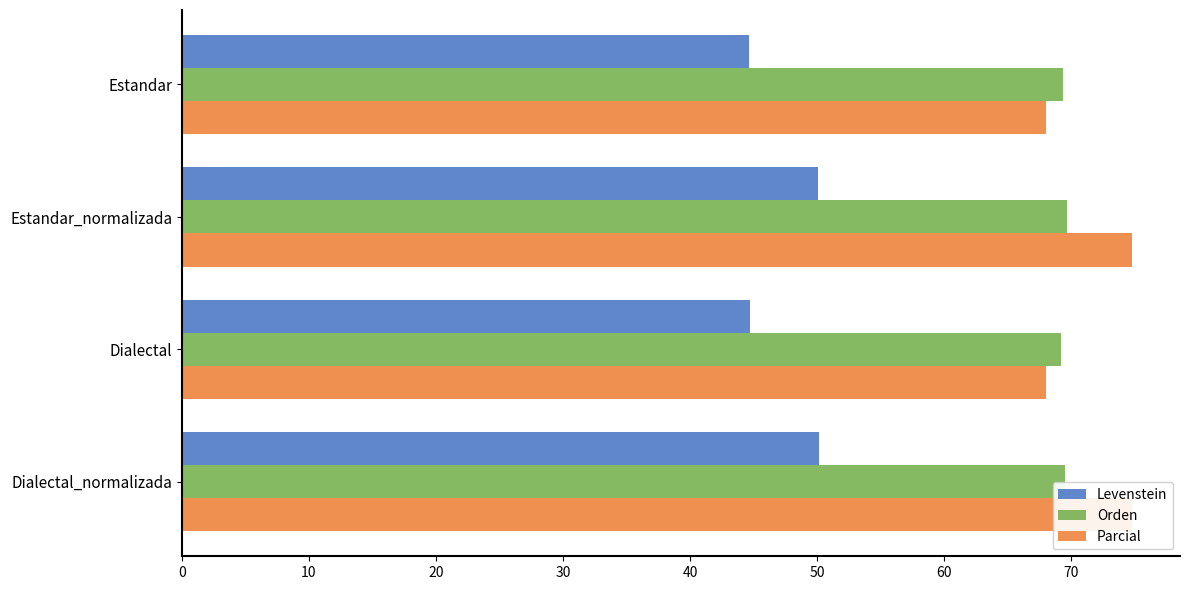

What is the smallest value displayed?

44.7